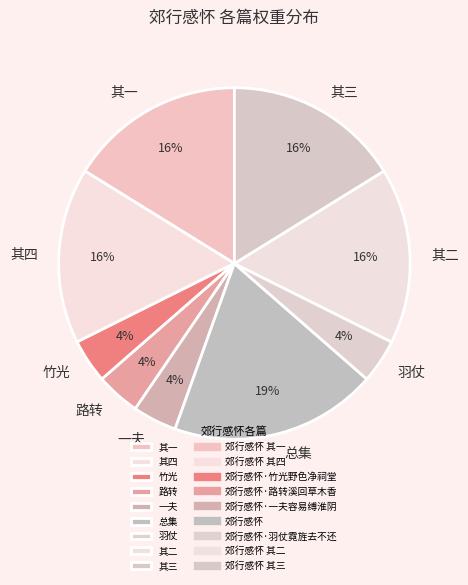

Is there any slice that represents more than half of the pie?

No